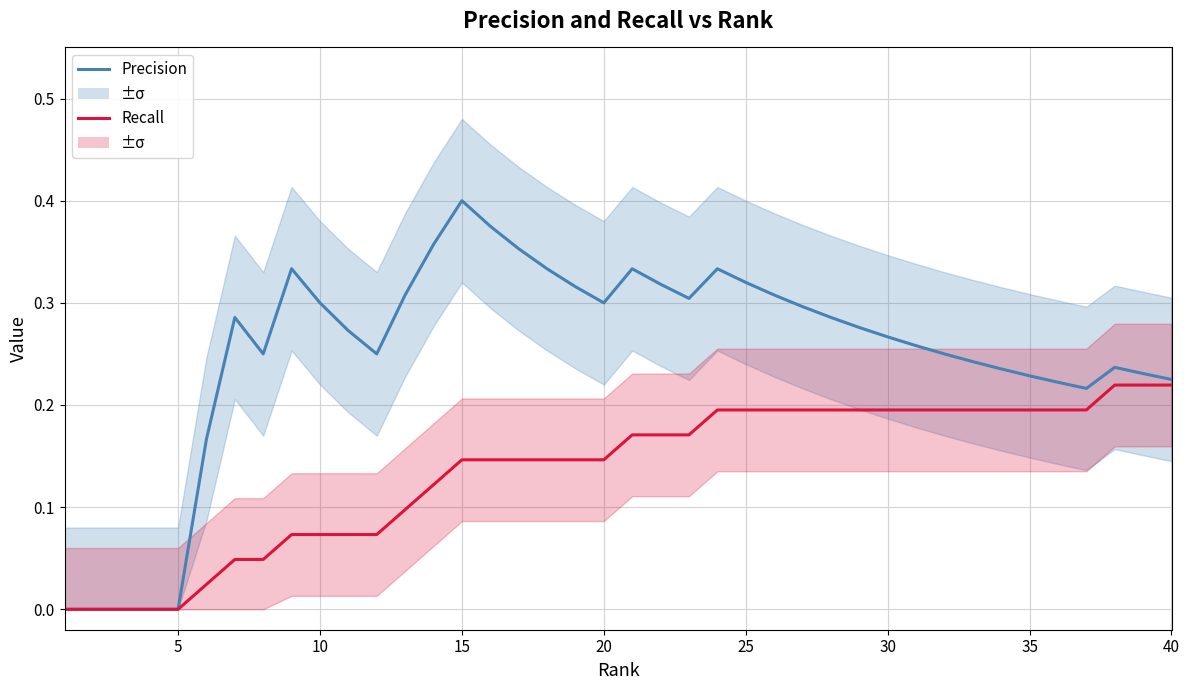

List the series in order of their peak value, highest first.

Precision, Recall